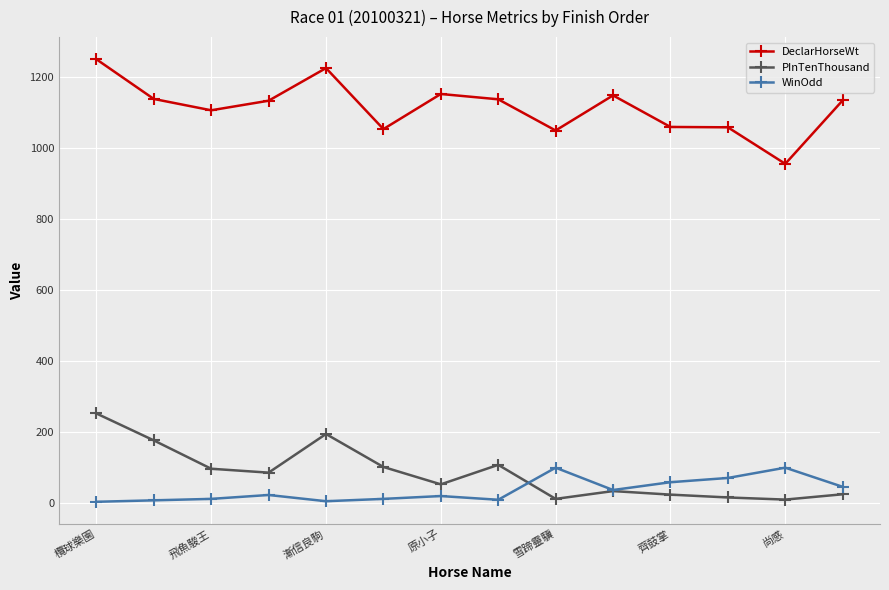

True or false: DeclarHorseWt and PInTenThousand cross at least once.

False